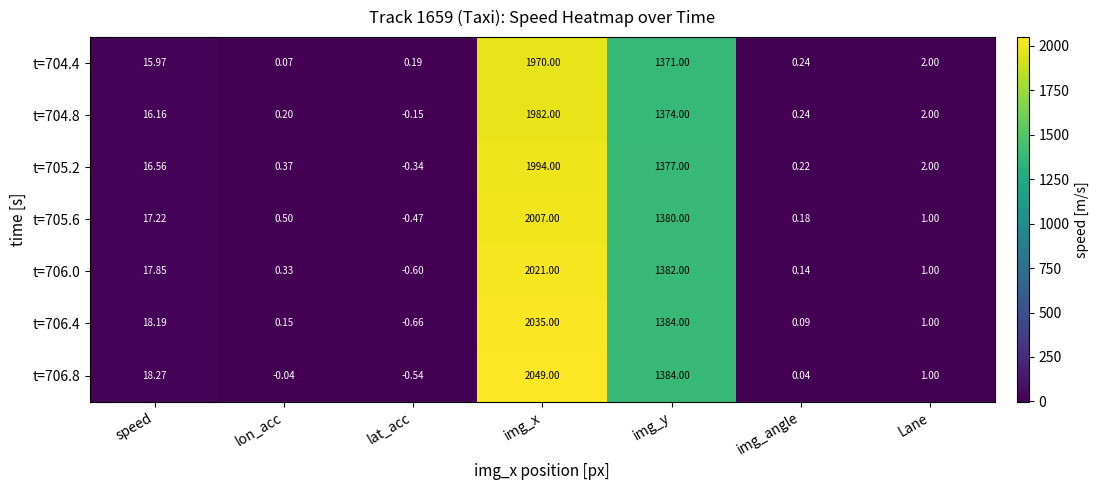

Rank the categories by t=706.8 value from lowest to highest.

lat_acc, lon_acc, img_angle, Lane, speed, img_y, img_x